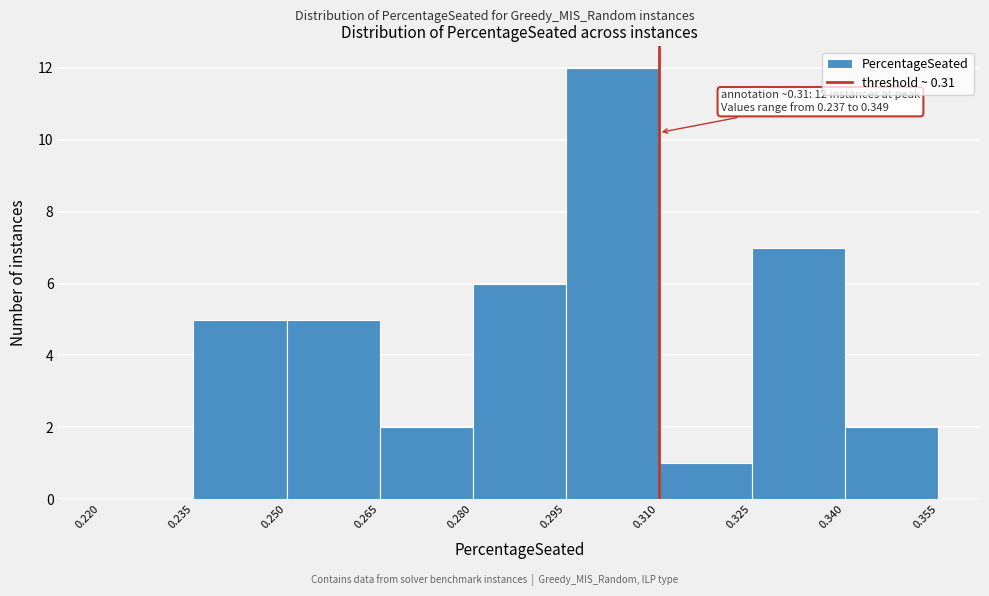

Which range on the x-axis has the tallest bar?

0.295 to 0.310